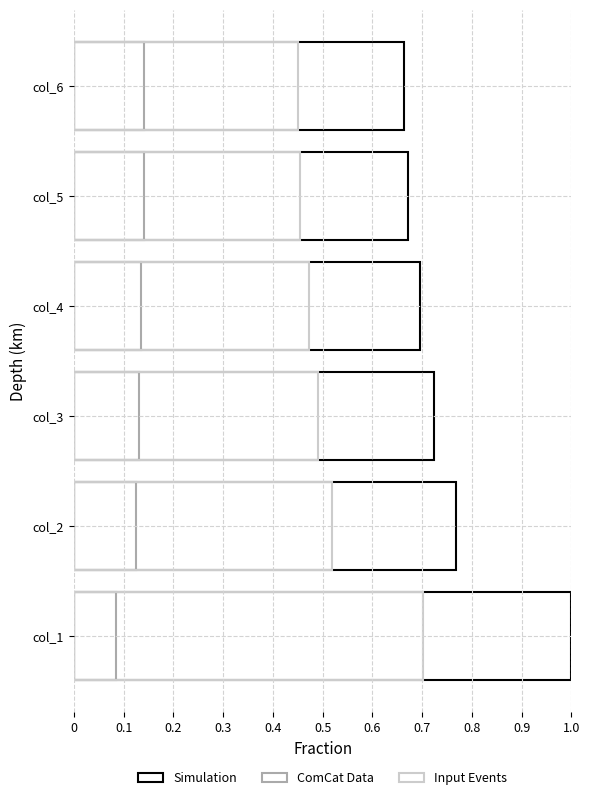

The value of Input Events at col_4 is 0.3. True or false?

False